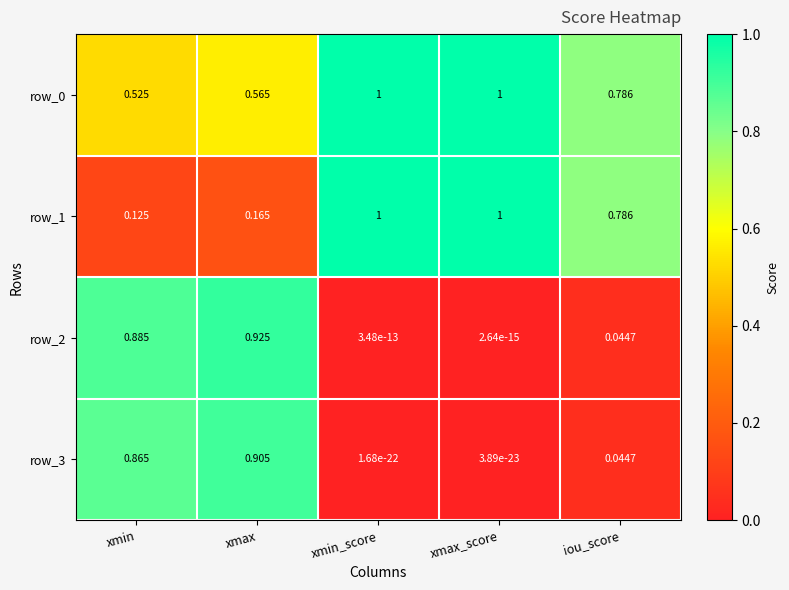

List the labels in order of row_2 value, smallest first.

xmax_score, xmin_score, iou_score, xmin, xmax